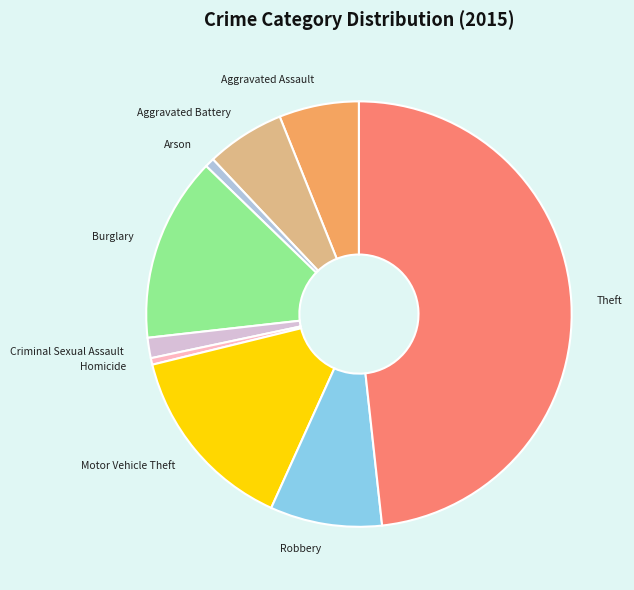

Count the number of slices in the pie.

9